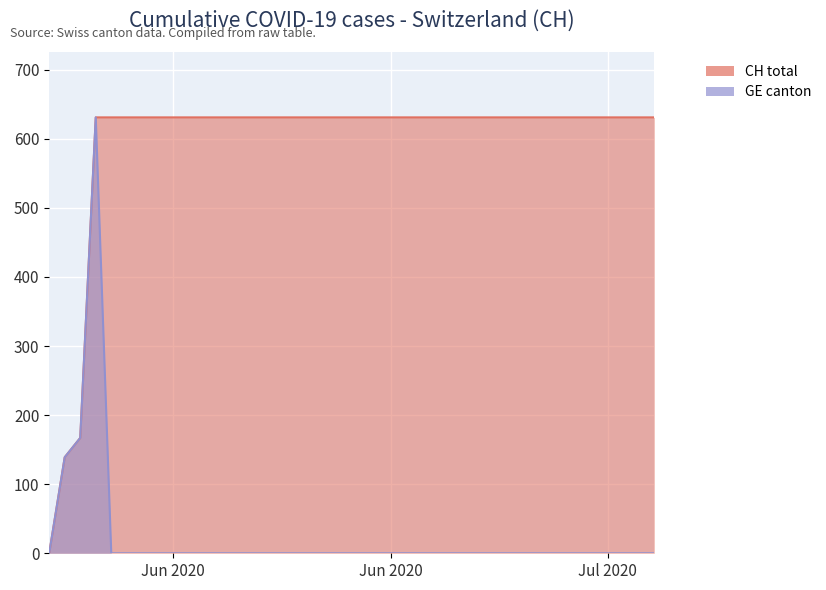

Count the number of categories in the chart.

40